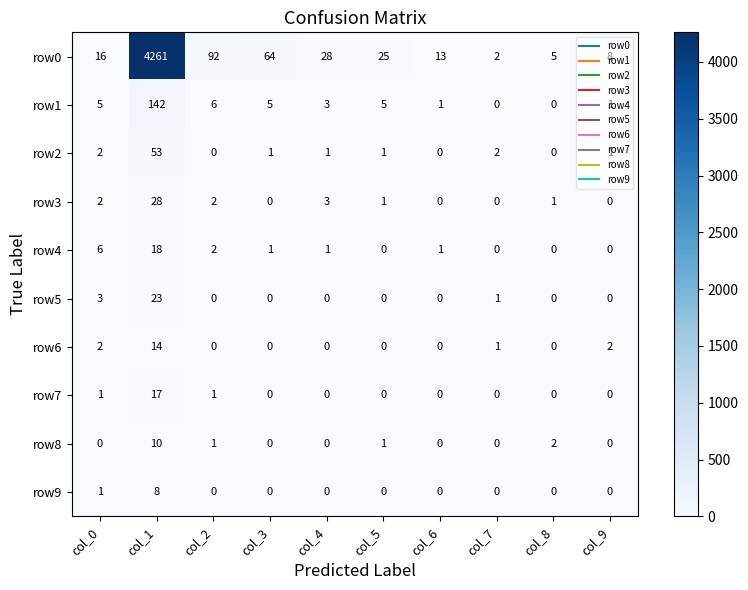

What is the difference between the highest and lowest values at col_2?

92